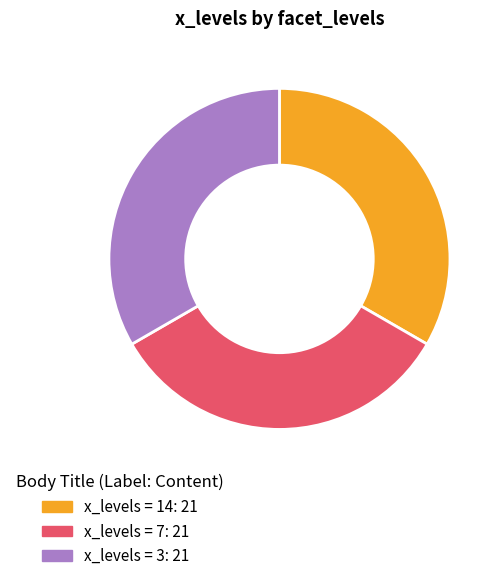

Is there a majority slice in this chart?

No